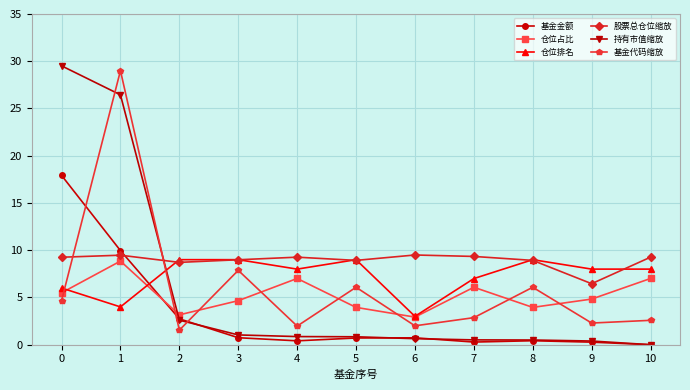

How many times do 持有市值缩放 and 股票总仓位缩放 cross each other?

1